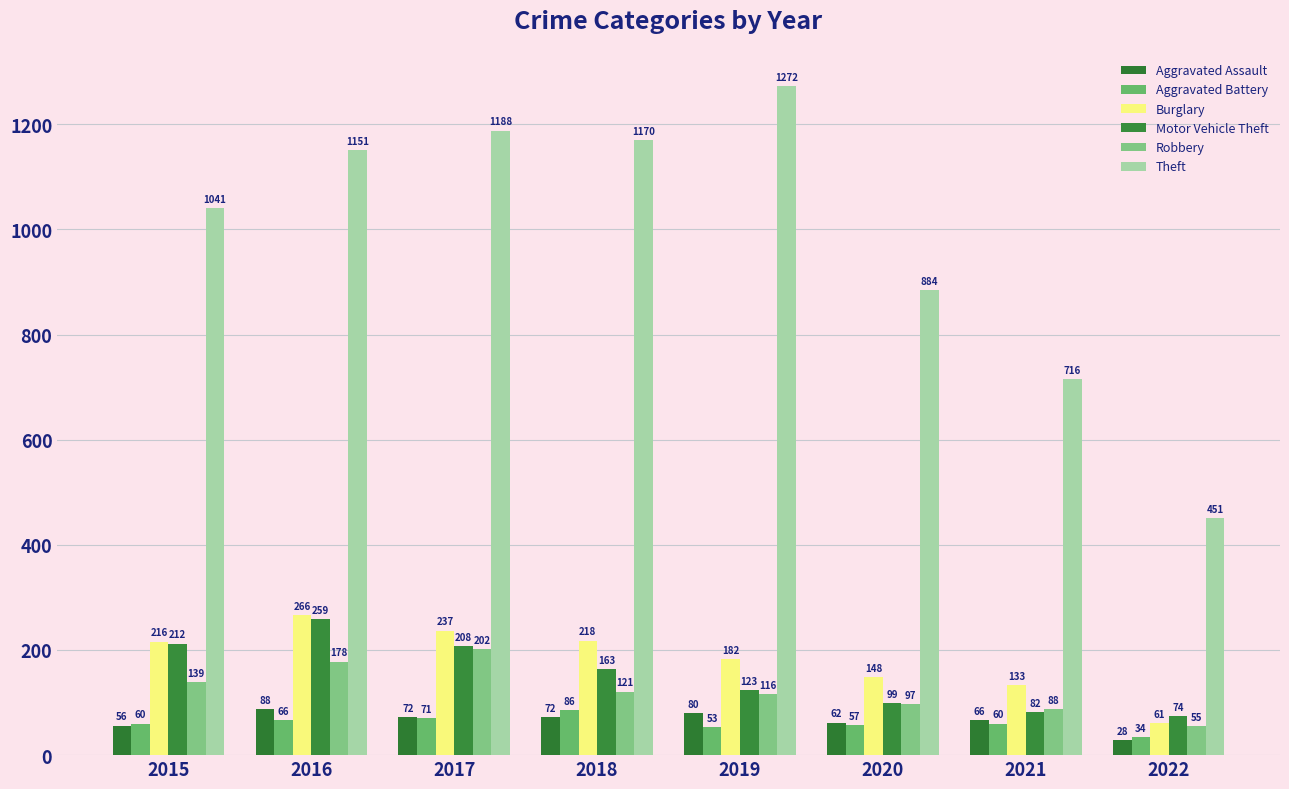

What is the sum of all Aggravated Battery values?

487